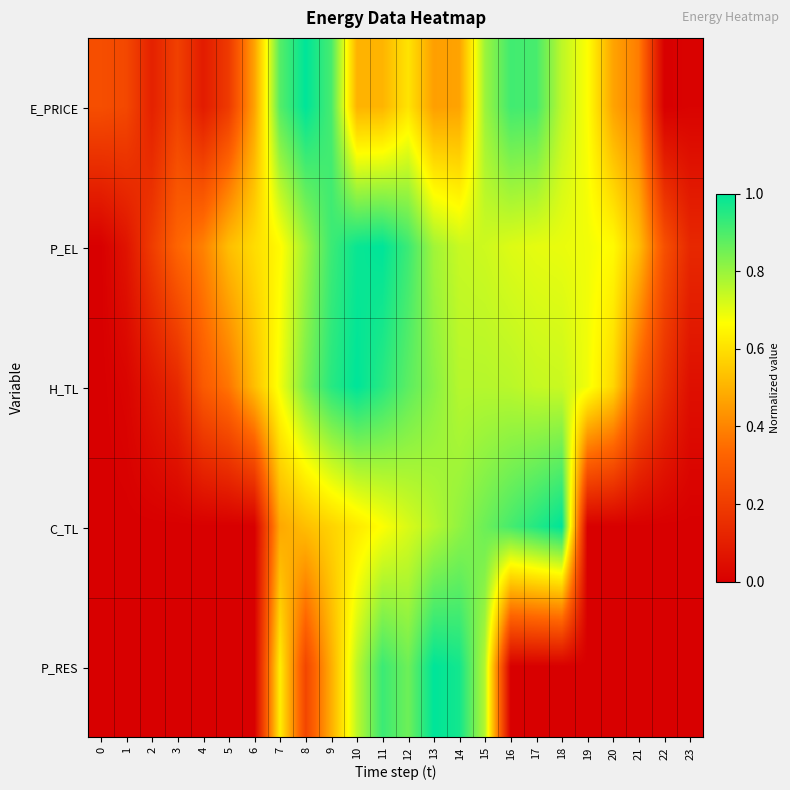

At which category is the sum across all series the highest?

11